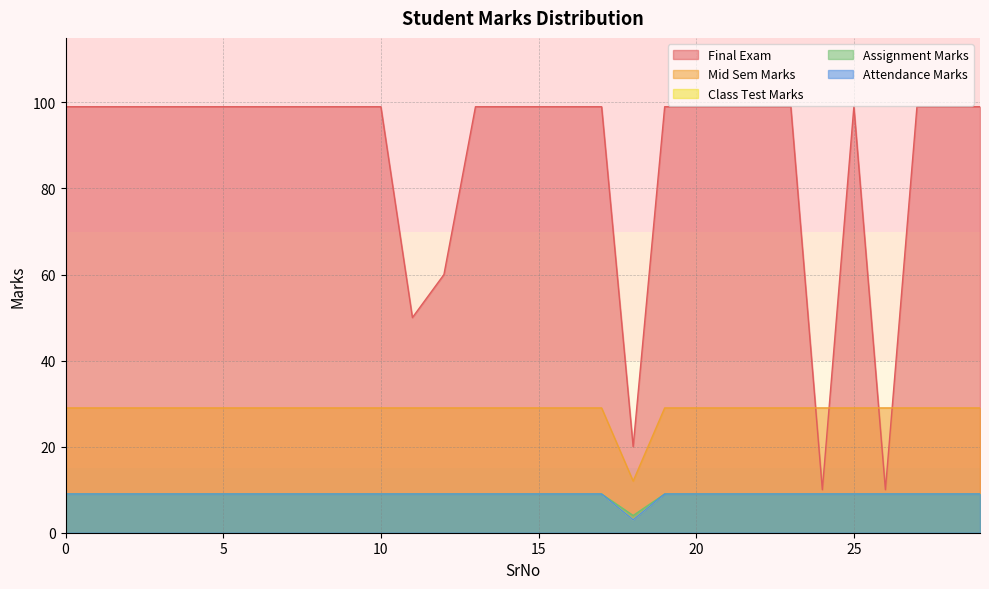

The Attendance Marks series shows 6 at 1. True or false?

False